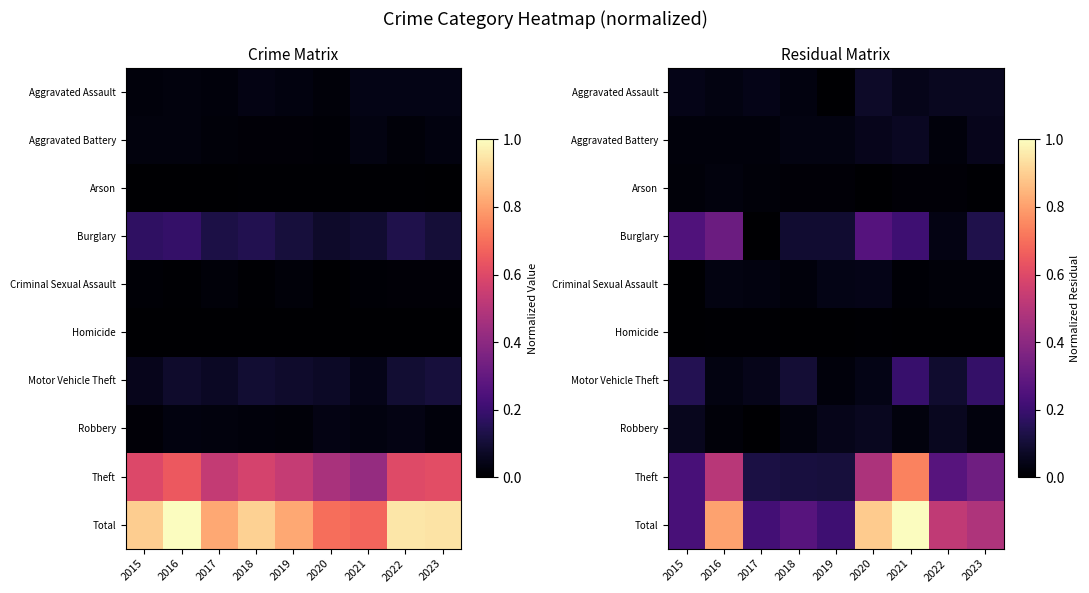

What is the total value across all series at 2018?

0.7